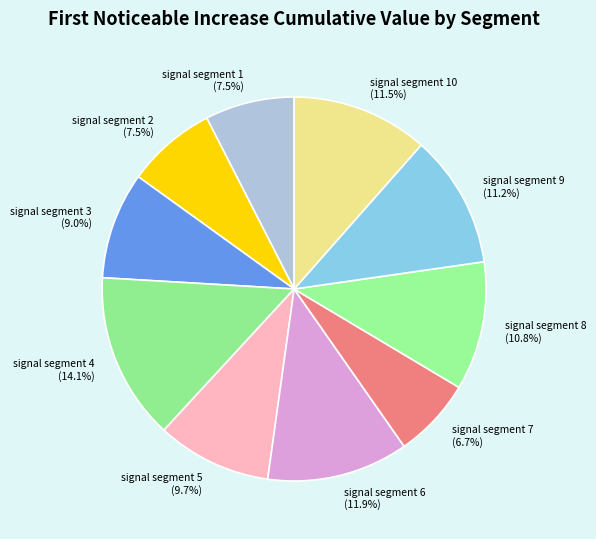

Which slice is the smallest?

signal segment 7